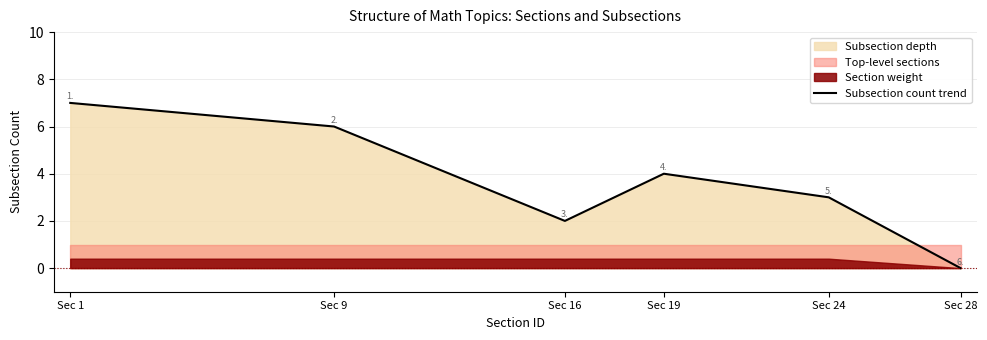

Where is the data nearest to the value 3?

Sec 24